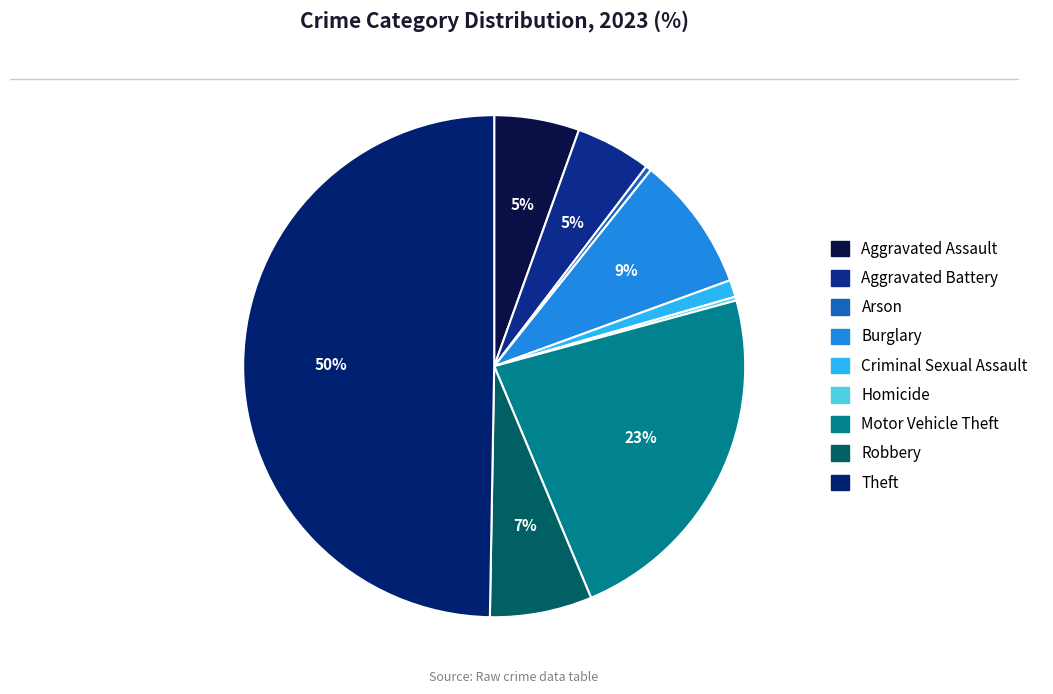

Is it true that Theft is 37% of the pie?

False